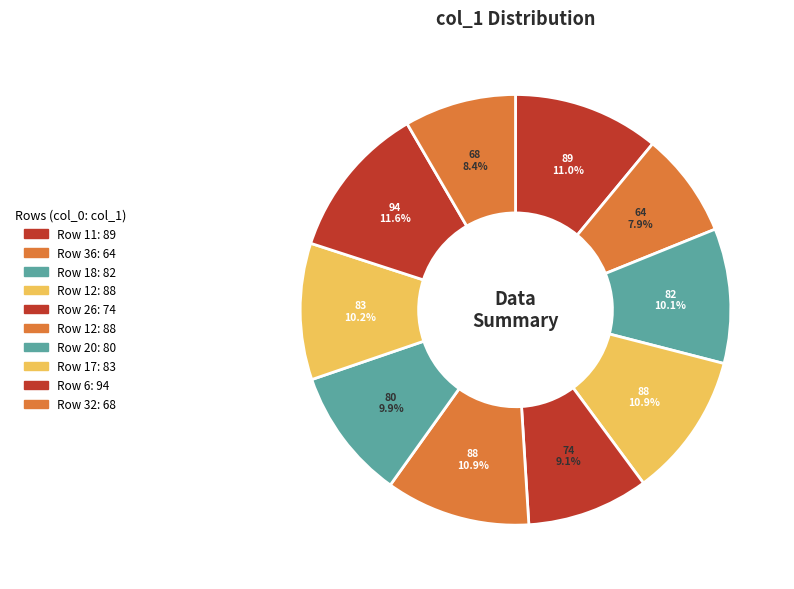

Count the number of slices in the pie.

10